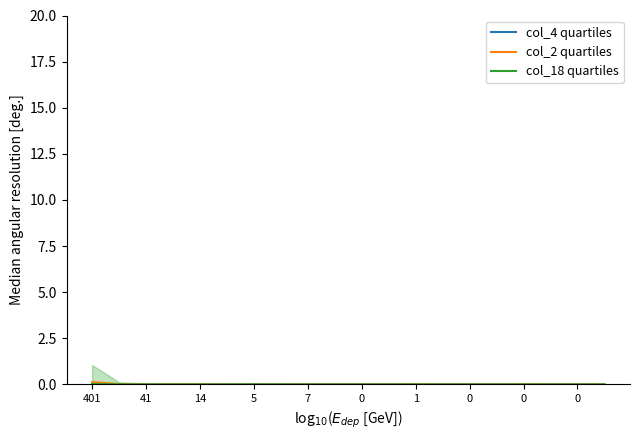

Which series changed the most between 401 and 13?

col_2 quartiles